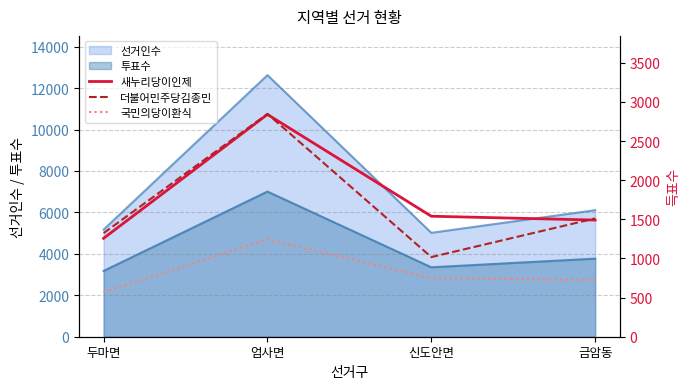

List the labels in order of 국민의당이환식 value, smallest first.

두마면, 금암동, 신도안면, 엄사면